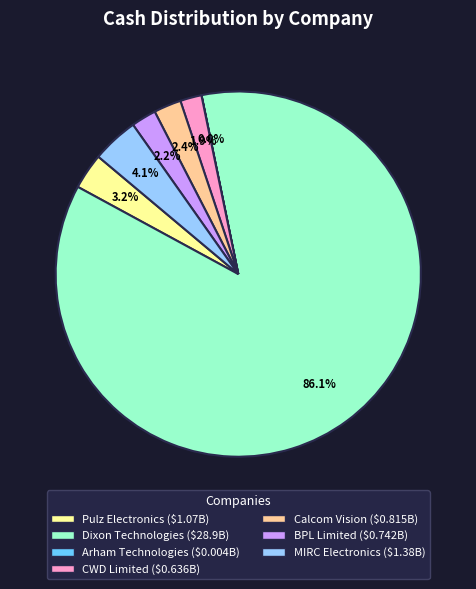

To the nearest percent, what is the average slice percentage?

14%